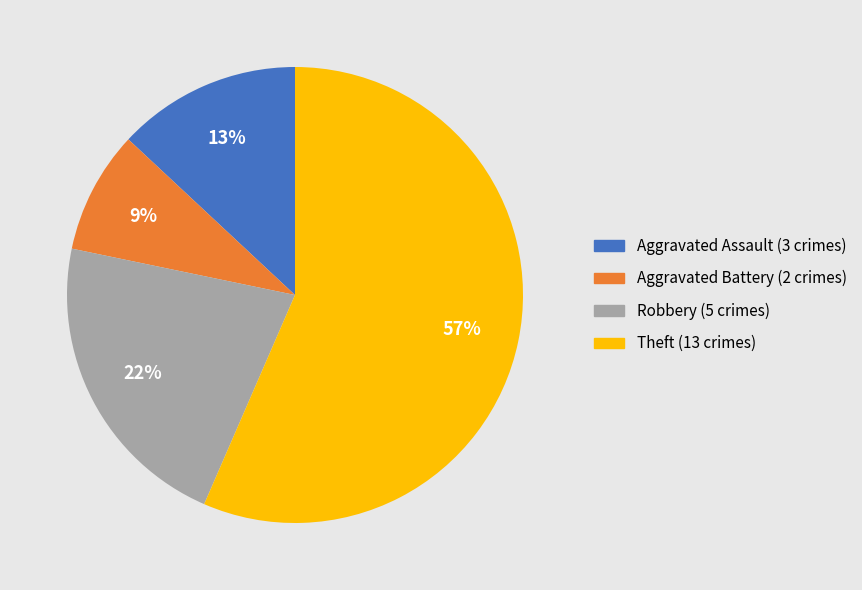

What is the largest slice in the pie chart?

Theft